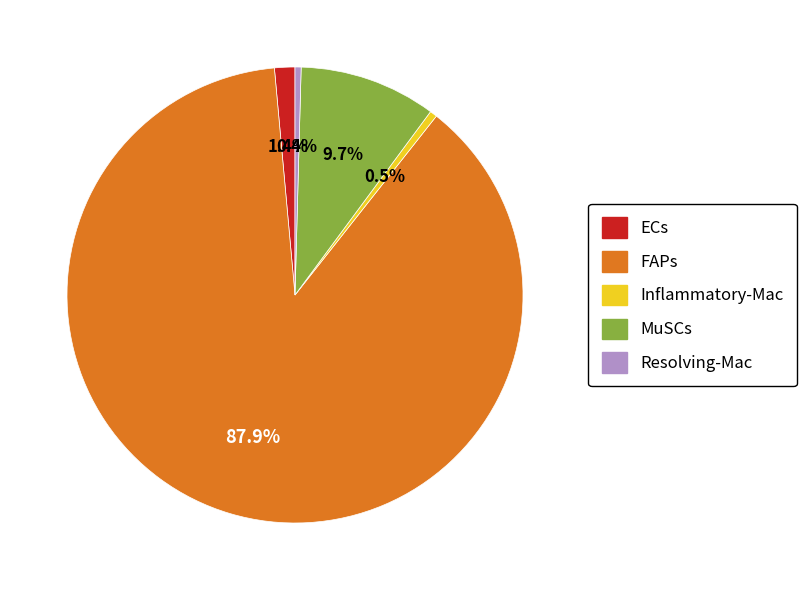

How many segments does this pie chart have?

5